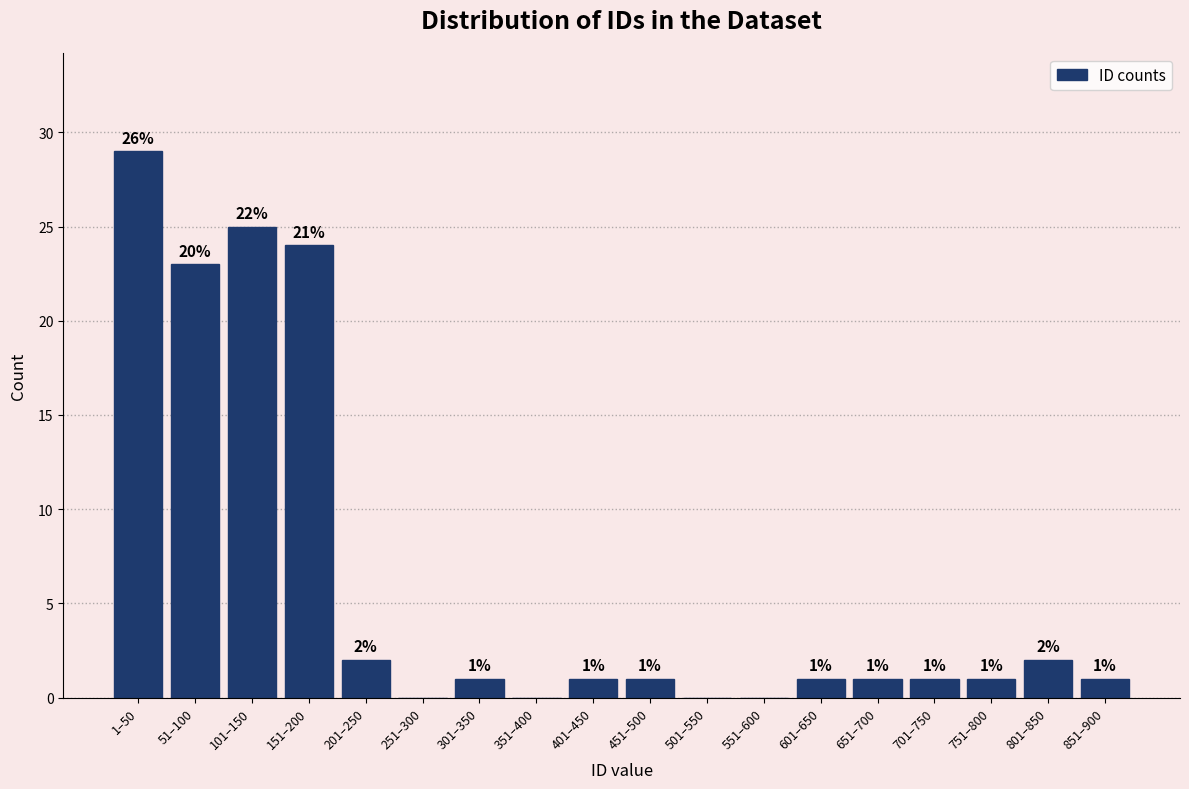

Reading left to right, list all the values displayed in this chart.

1–50=29	51–100=23	101–150=25	151–200=24	201–250=2	251–300=0	301–350=1	351–400=0	401–450=1	451–500=1	501–550=0	551–600=0	601–650=1	651–700=1	701–750=1	751–800=1	801–850=2	851–900=1